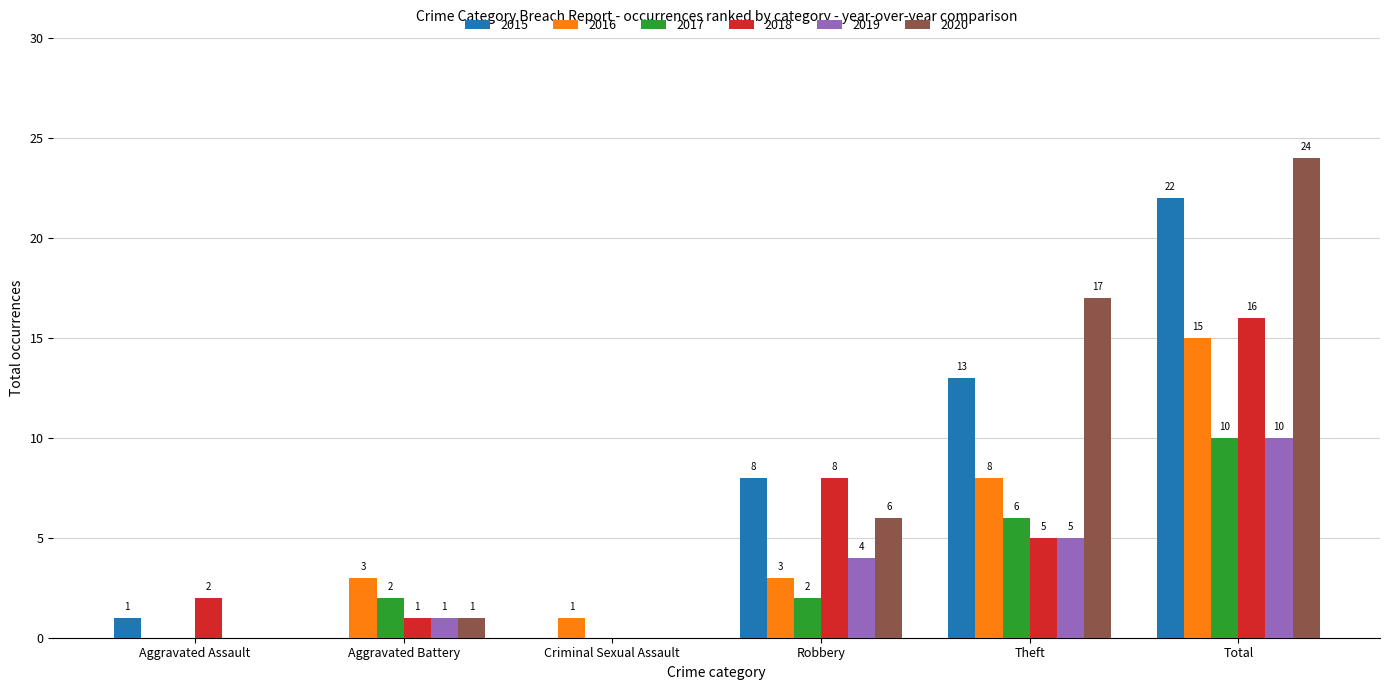

Reading left to right, list all the values displayed in this chart.

2015: Aggravated Assault=1	Aggravated Battery=0	Criminal Sexual Assault=0	Robbery=8	Theft=13	Total=22
2016: Aggravated Assault=0	Aggravated Battery=3	Criminal Sexual Assault=1	Robbery=3	Theft=8	Total=15
2017: Aggravated Assault=0	Aggravated Battery=2	Criminal Sexual Assault=0	Robbery=2	Theft=6	Total=10
2018: Aggravated Assault=2	Aggravated Battery=1	Criminal Sexual Assault=0	Robbery=8	Theft=5	Total=16
2019: Aggravated Assault=0	Aggravated Battery=1	Criminal Sexual Assault=0	Robbery=4	Theft=5	Total=10
2020: Aggravated Assault=0	Aggravated Battery=1	Criminal Sexual Assault=0	Robbery=6	Theft=17	Total=24